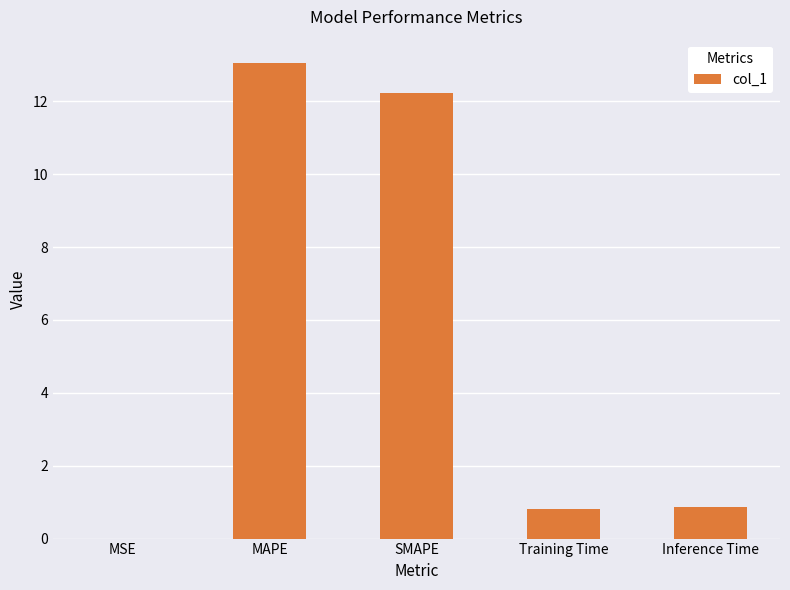

What is the sum of the values at Inference Time and MAPE?

13.9